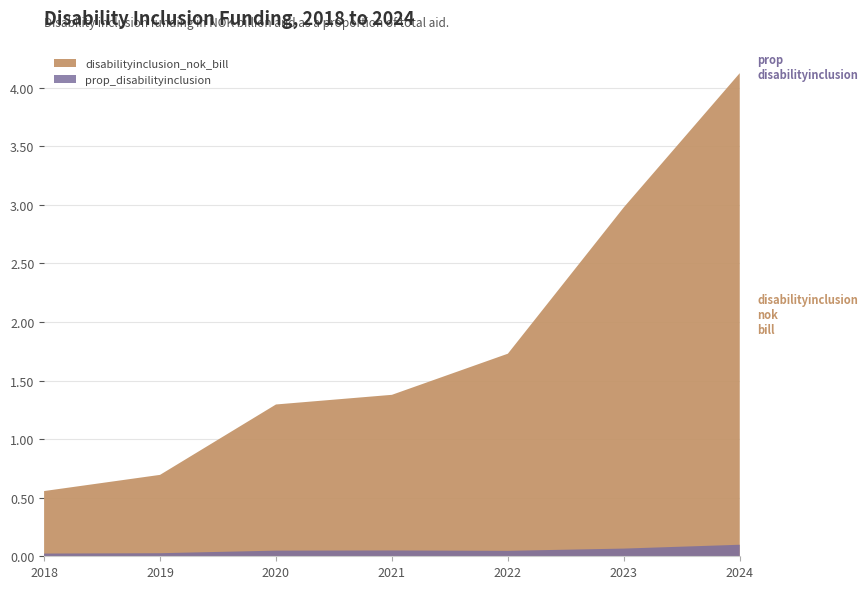

Reading left to right, list all the values displayed in this chart.

disabilityinclusion_nok_bill: 2018=0.6	2019=0.7	2020=1.3	2021=1.4	2022=1.7	2023=3.0	2024=4.1
prop_disabilityinclusion: 2018=0.0	2019=0.0	2020=0.0	2021=0.0	2022=0.0	2023=0.1	2024=0.1